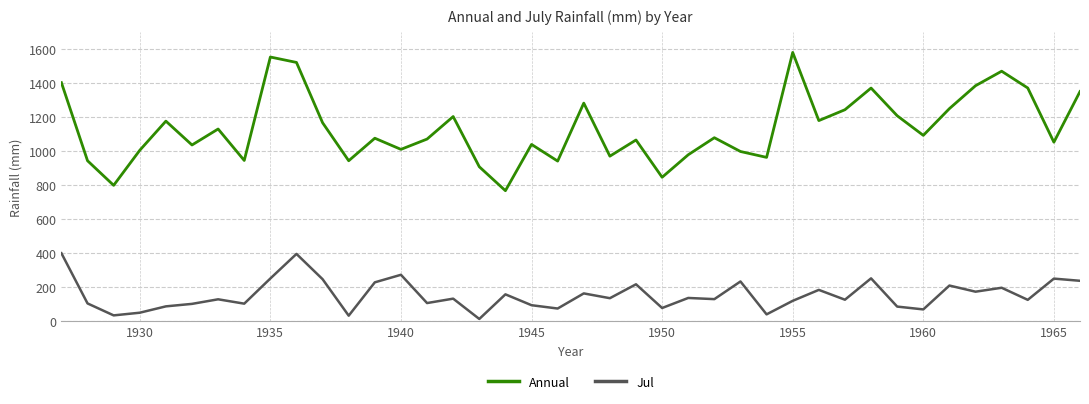

What is the greatest value displayed?

1579.8